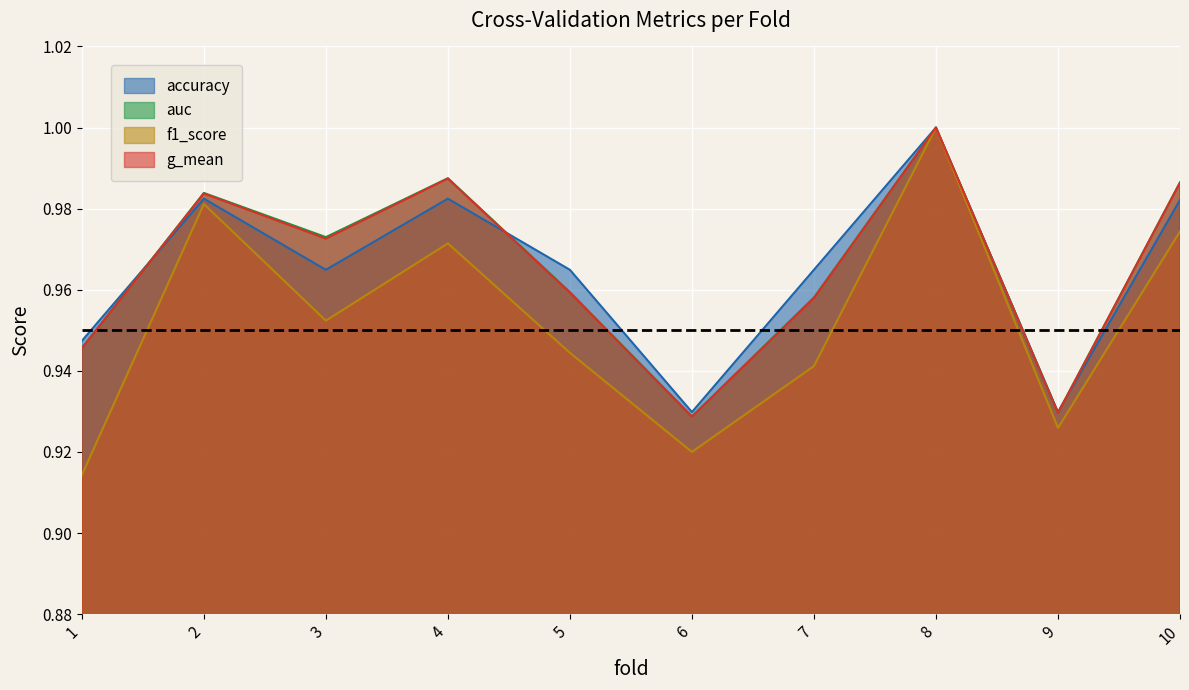

Which series has the largest total across all categories?

auc